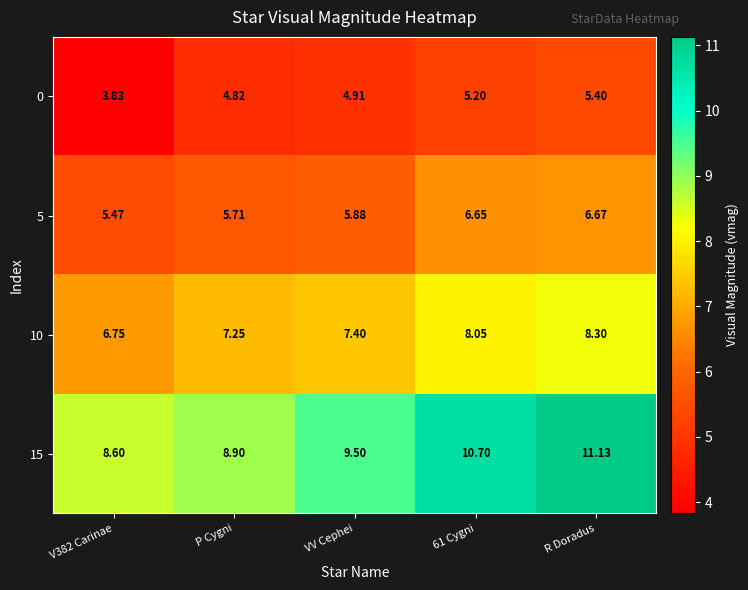

Where does the 10 series first go above 7?

P Cygni